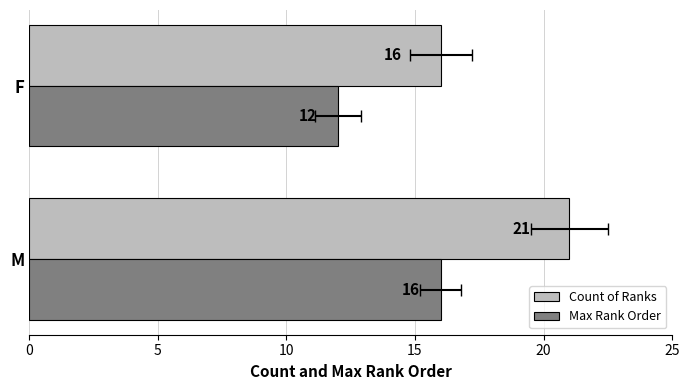

At M, list the series in order from smallest to largest.

Max Rank Order, Count of Ranks